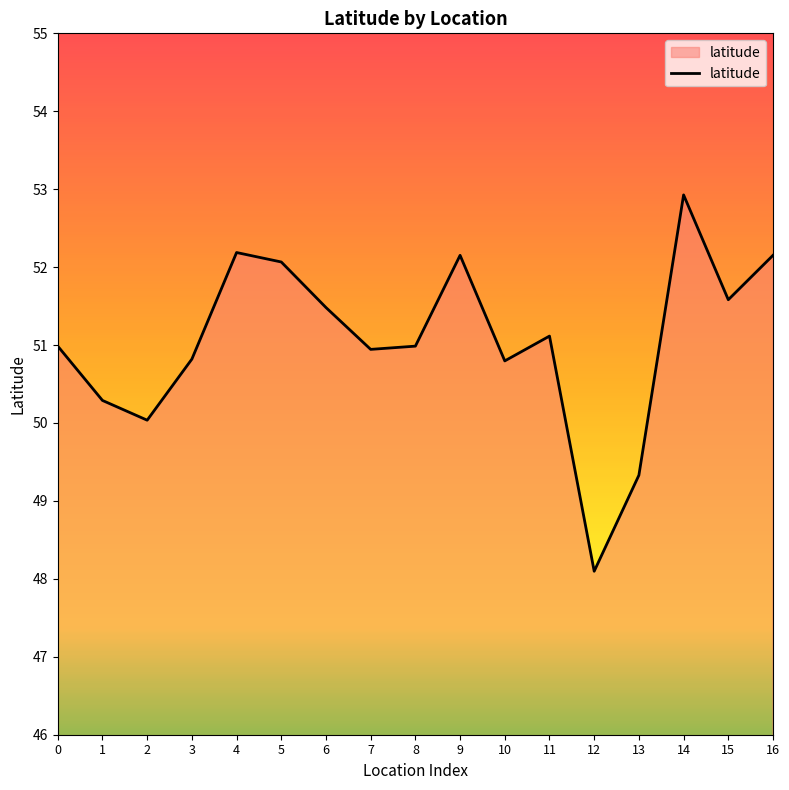

How many lines are shown in the chart?

1